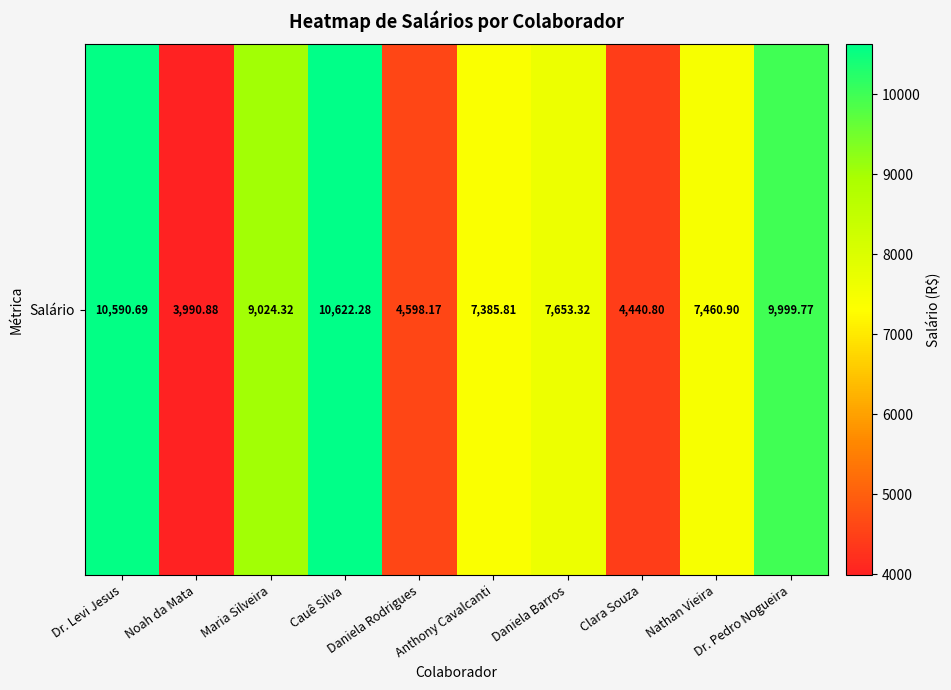

Reading left to right, list all the values displayed in this chart.

10590.7	3990.9	9024.3	10622.3	4598.2	7385.8	7653.3	4440.8	7460.9	9999.8